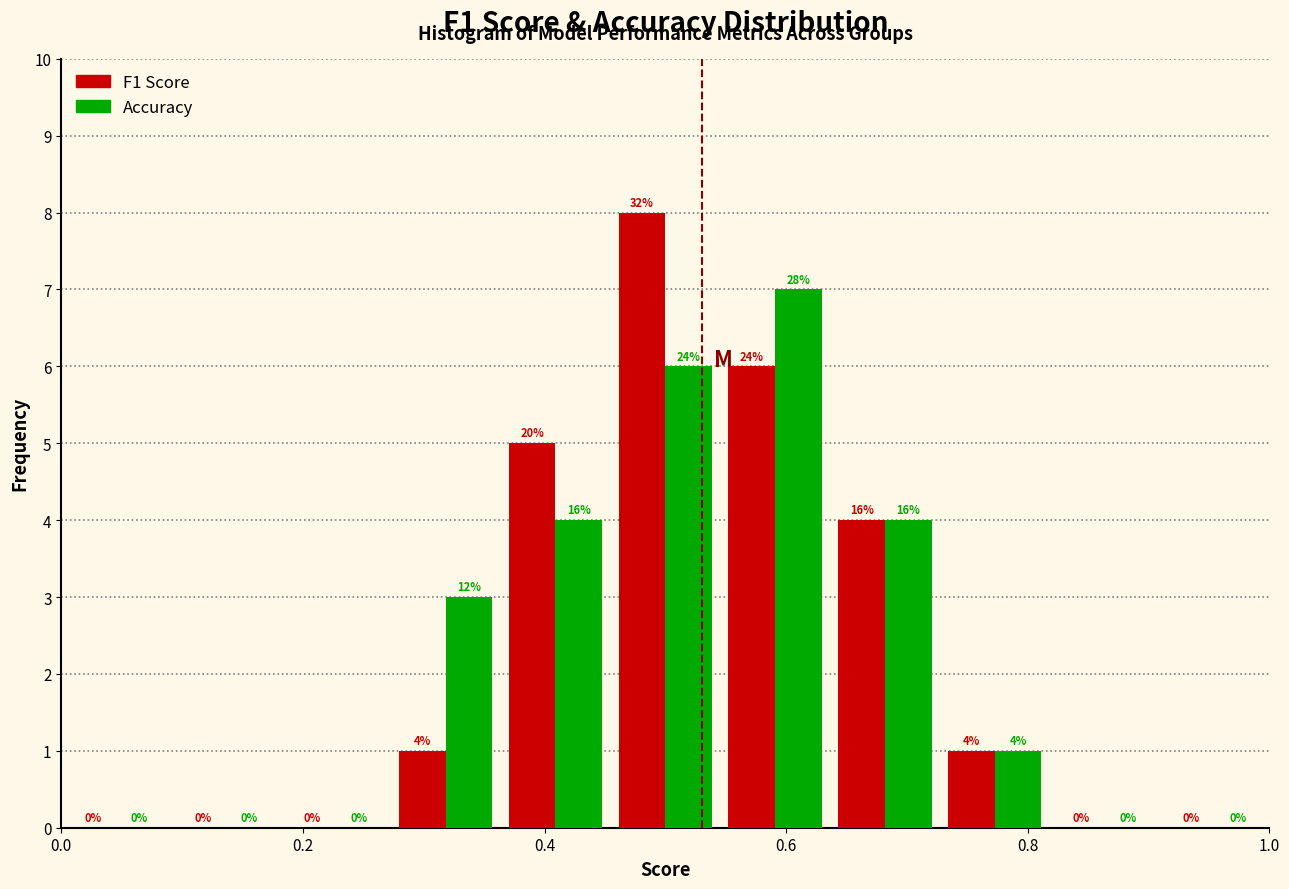

In the Accuracy series, which range on the x-axis has the tallest bar?

0.54 to 0.64